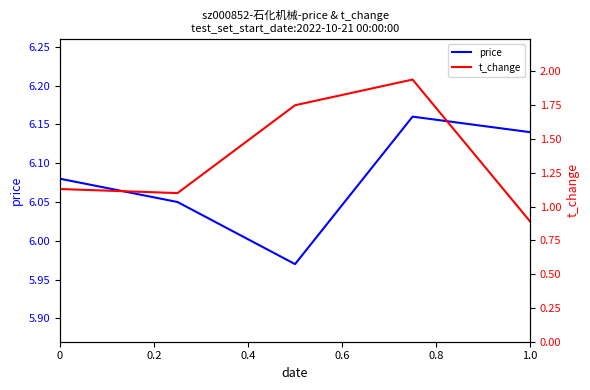

How many price values are between 6 and 7?

4